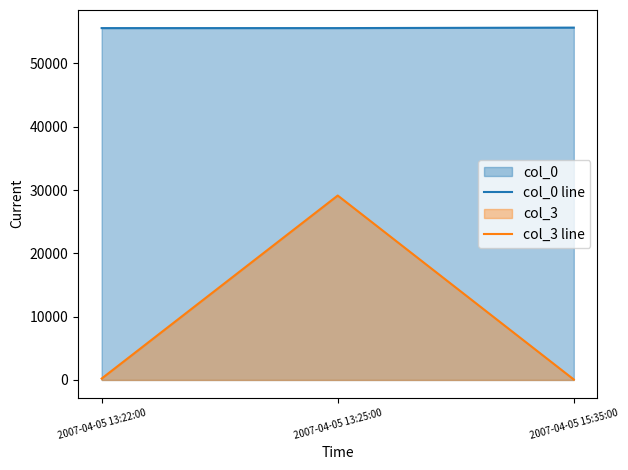

How many data points in col_0 line are above 55583?

1